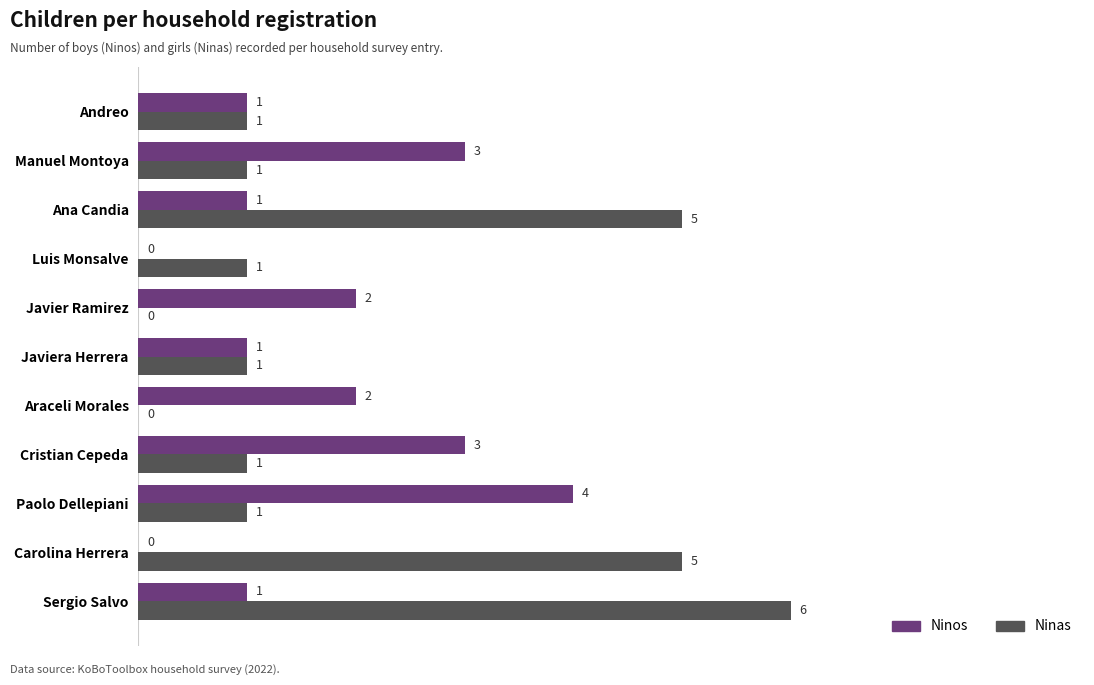

What is the total value across all series at Carolina Herrera?

5